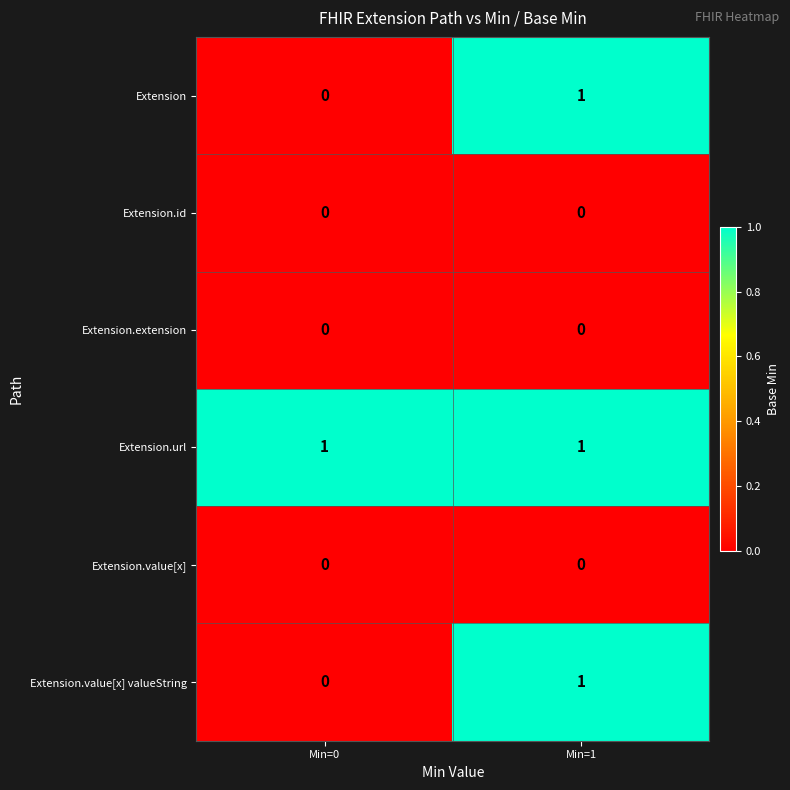

At which category is the sum across all series the highest?

Min=1